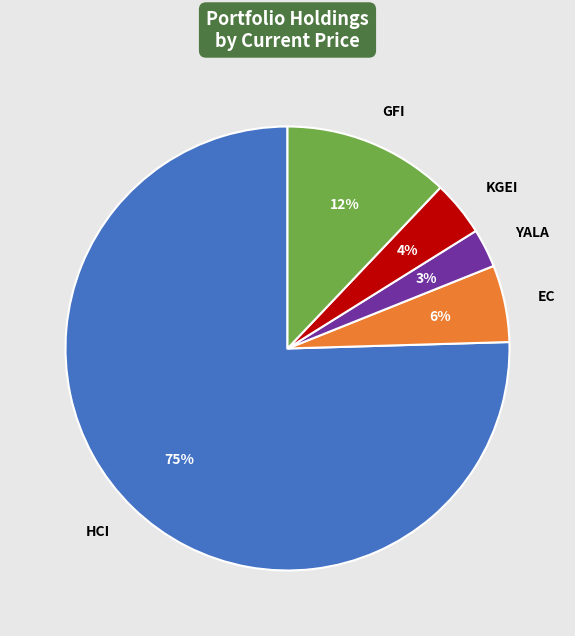

Which category has the smallest portion of the pie?

YALA